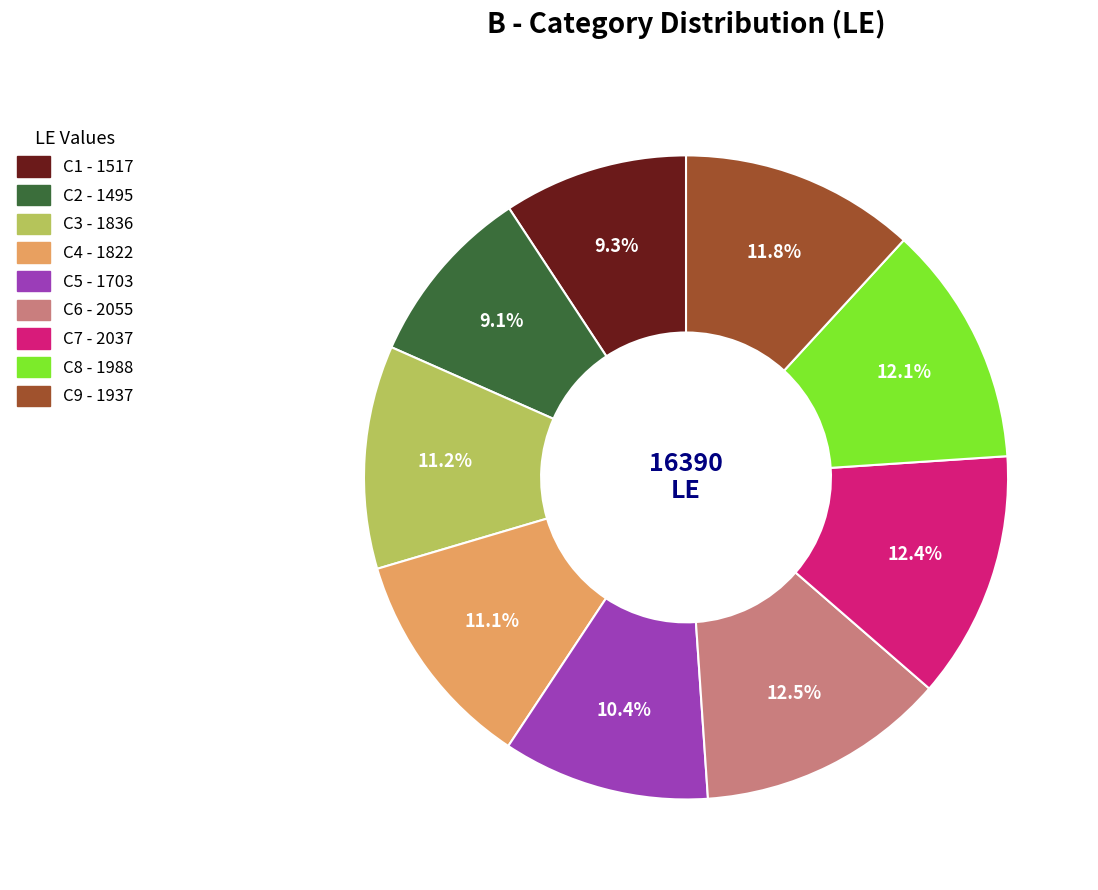

Which has a higher value, C3 or C9?

C9